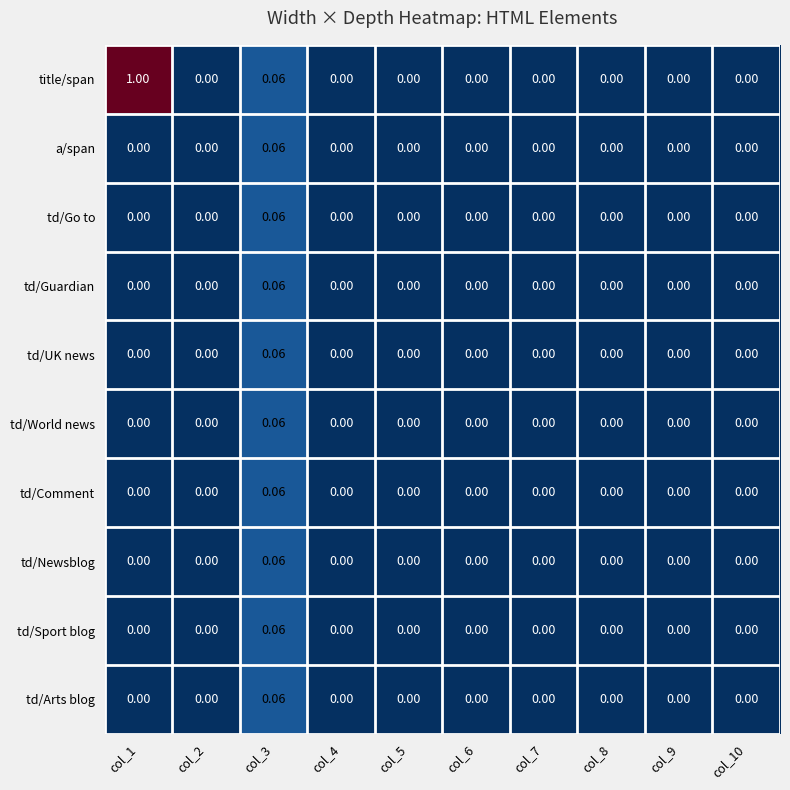

Between col_1 and col_6, which series saw the biggest shift?

title/span